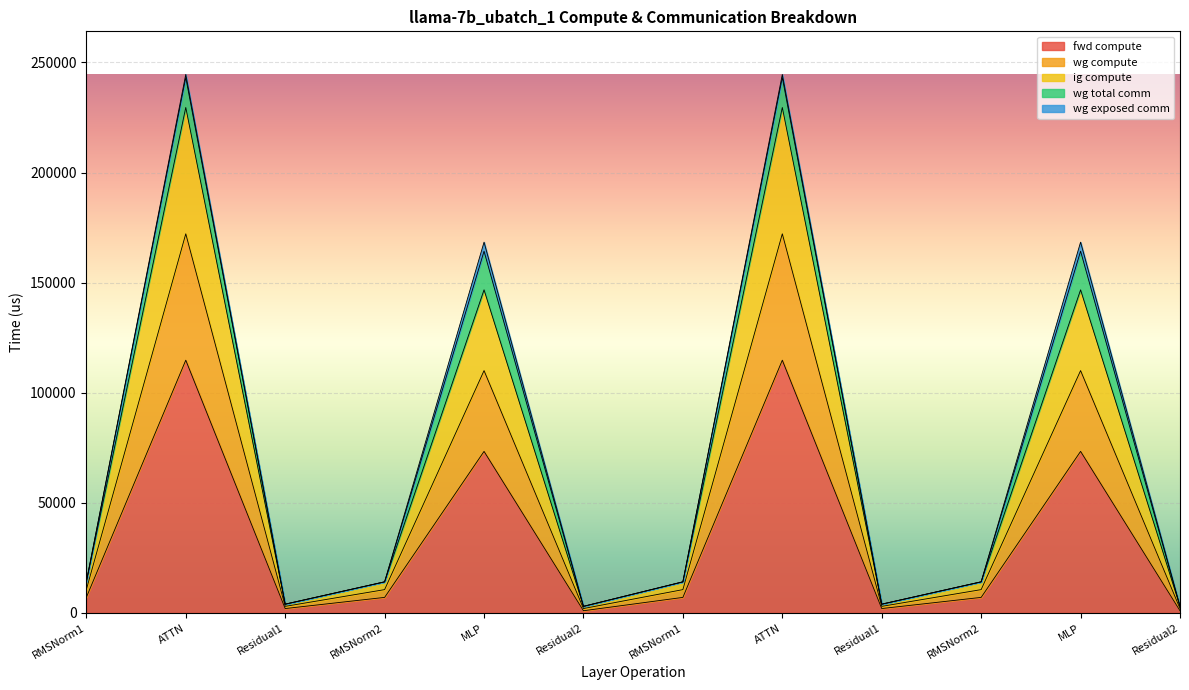

At which category does wg compute reach its first local peak?

ATTN